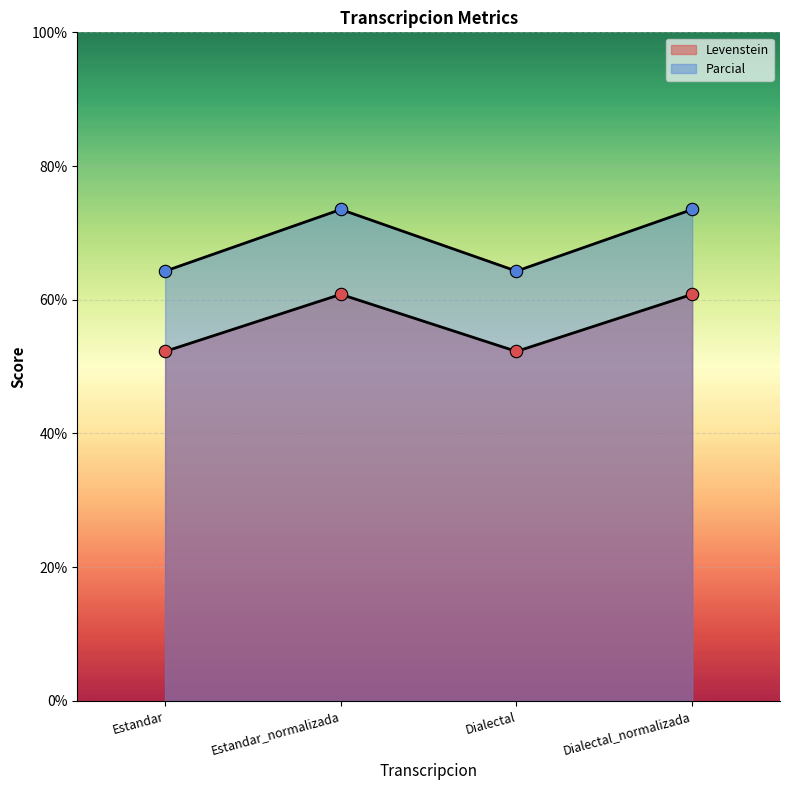

What are all the series names shown in the legend?

Levenstein, Parcial